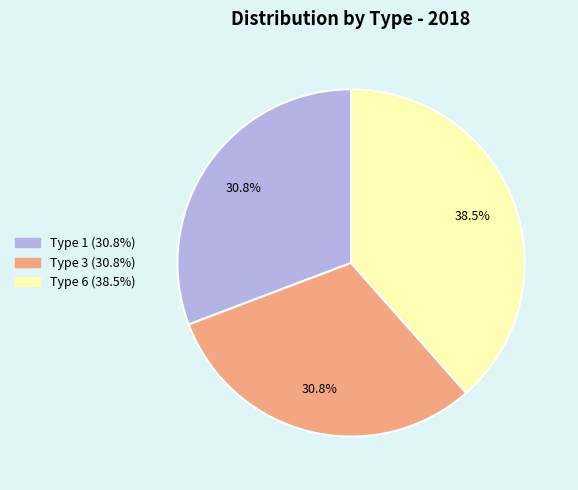

Does any single category account for the majority?

No